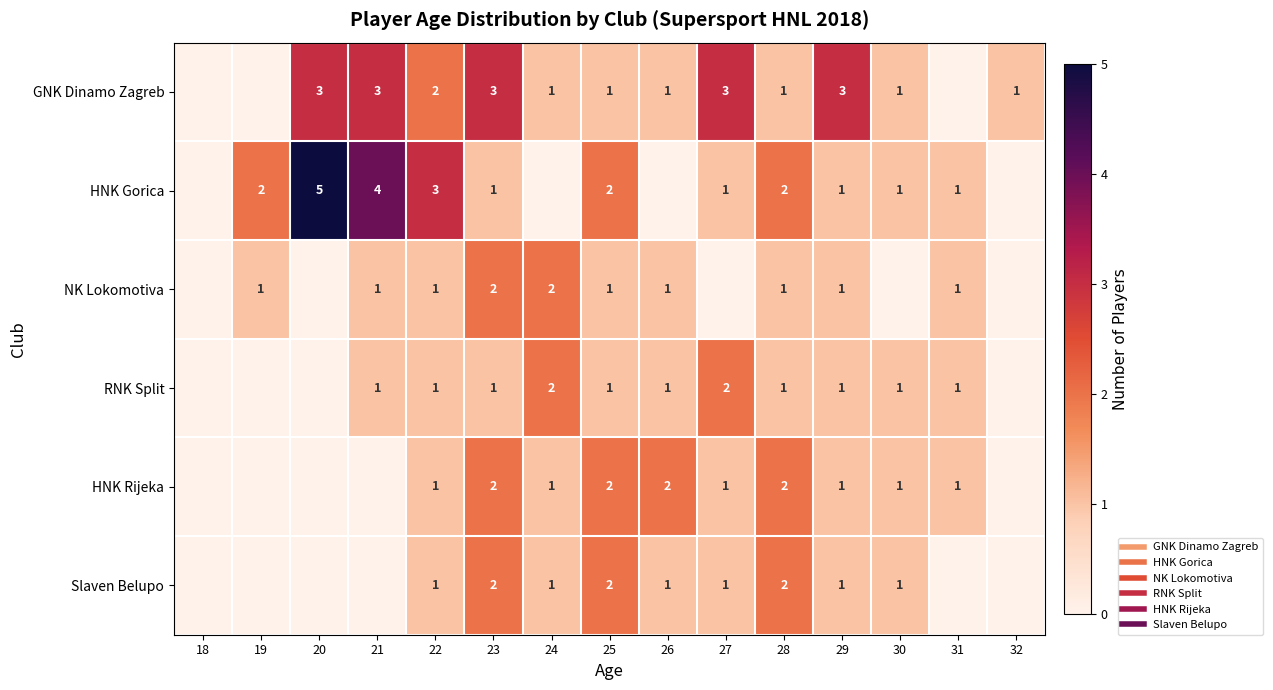

Is it true that NK Lokomotiva equals 1 at 31?

True